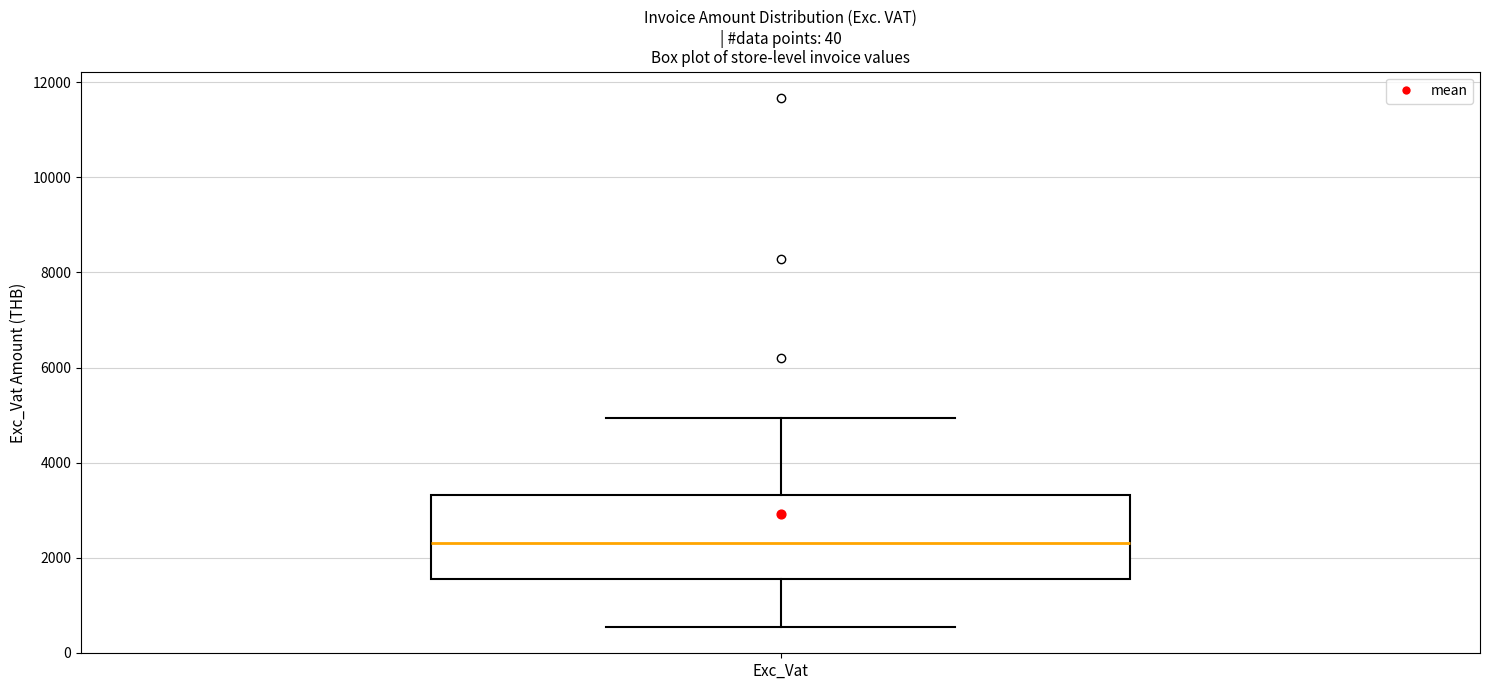

Transcribe this box plot: give where the median line is, the range the box spans, and where the two whiskers end, as read against the y-axis. The values are not printed on the chart, so give them approximately, as read against the axis.

median 2400, box 1600 to 3400, whiskers 600 to 5000